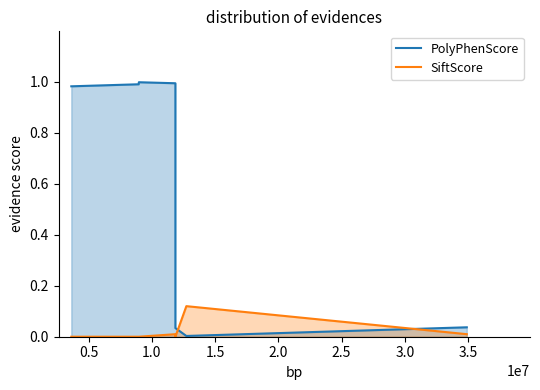

How many intersections are there between PolyPhenScore and SiftScore?

2